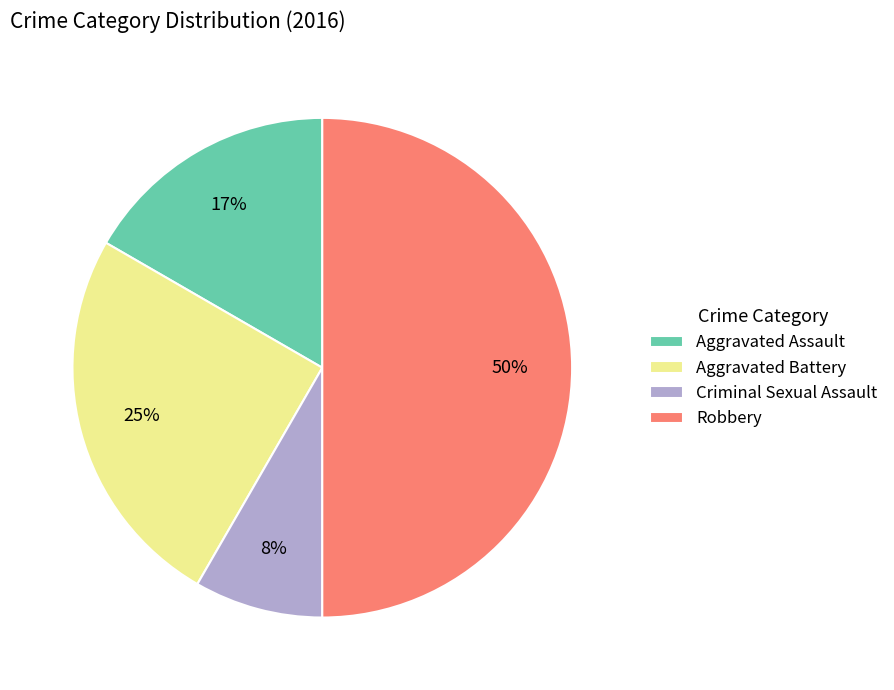

Is it true that Robbery is 35% of the pie?

False